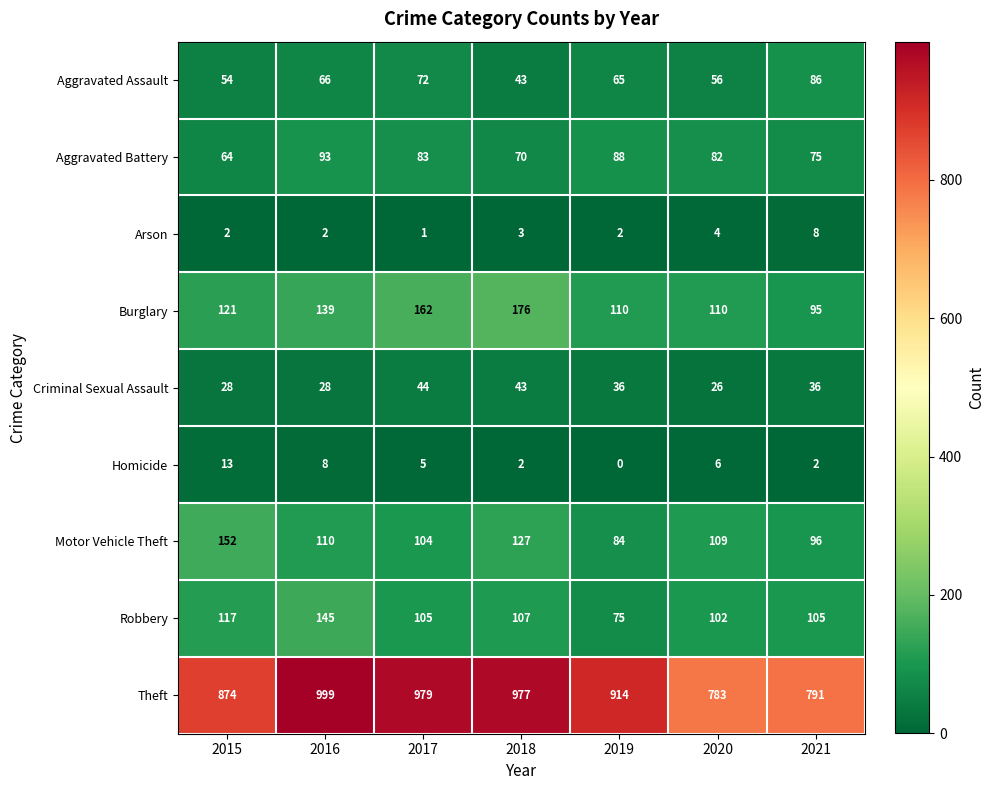

What is the spread (max minus min) of values at 2017?

978